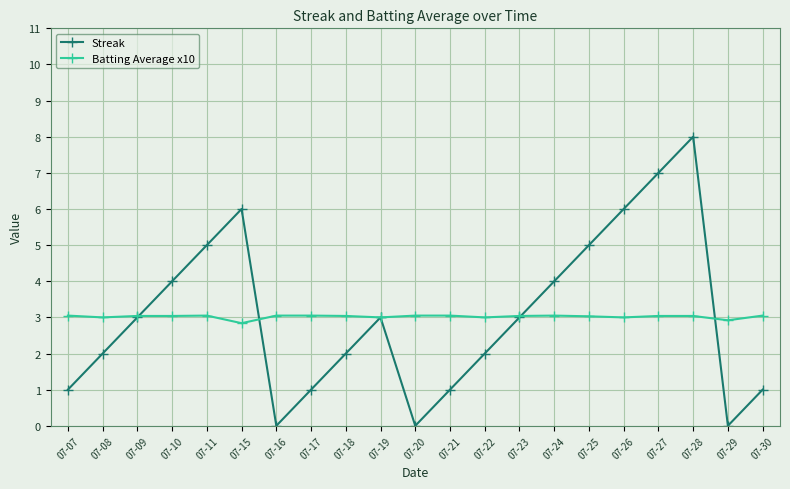

At which category does the chart reach its peak across all series?

07-28